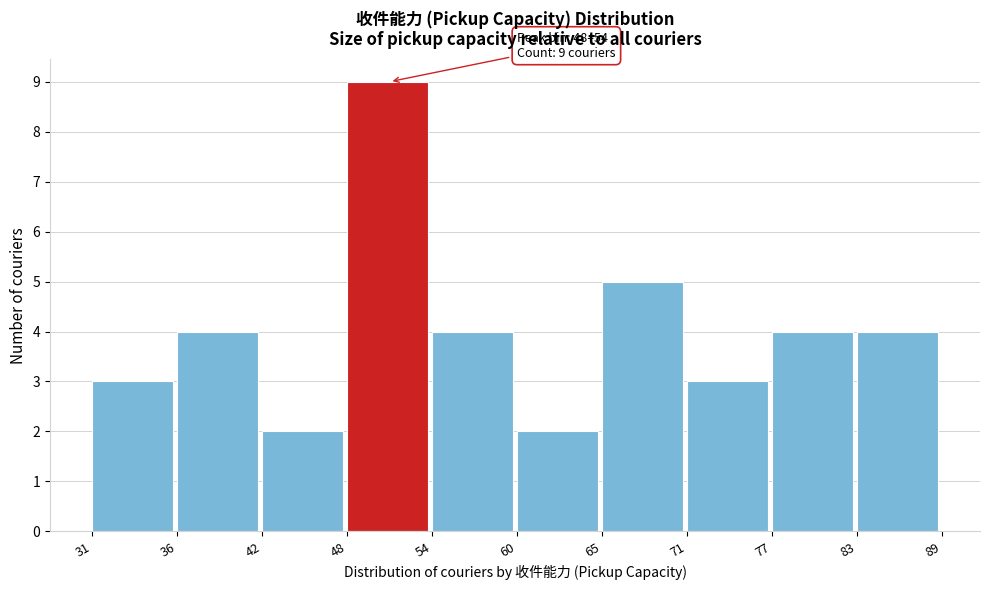

Reading left to right, list all the values displayed in this chart.

3	4	2	9	4	2	5	3	4	4